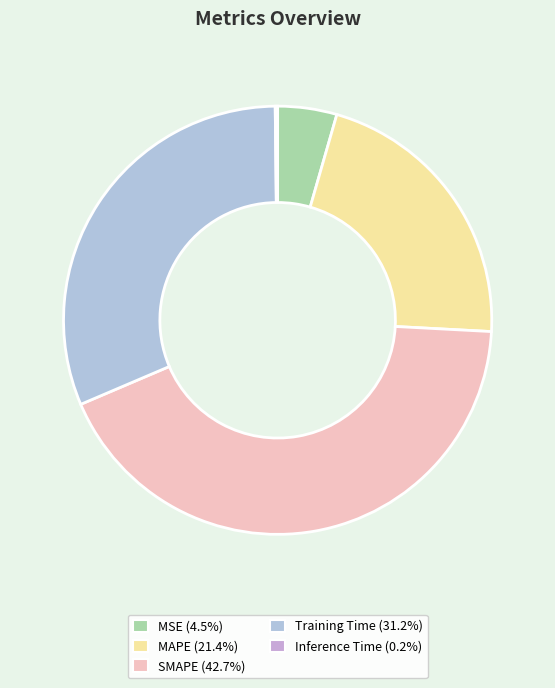

What percentage is NOT represented by MSE?

95.5%